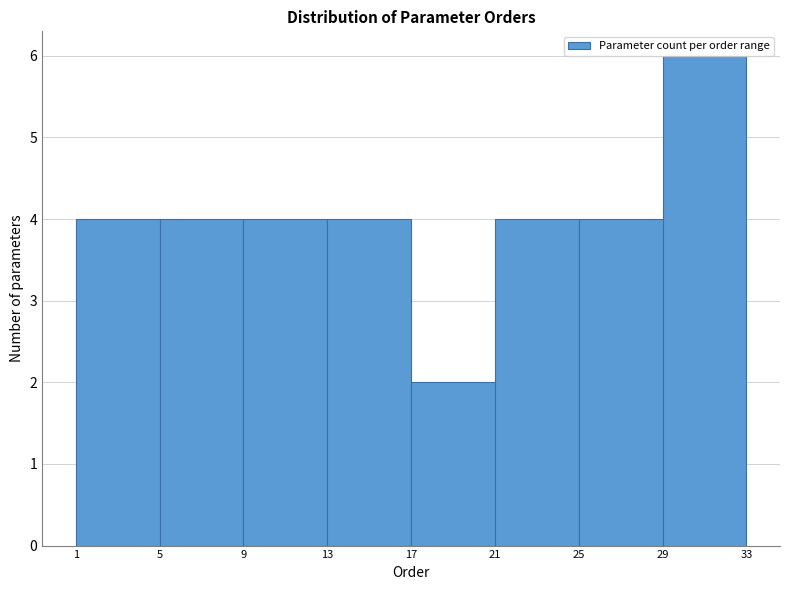

How tall is the bar that spans 13 to 17 on the x-axis? The values are not printed on the chart, so give them approximately, as read against the axis.

4